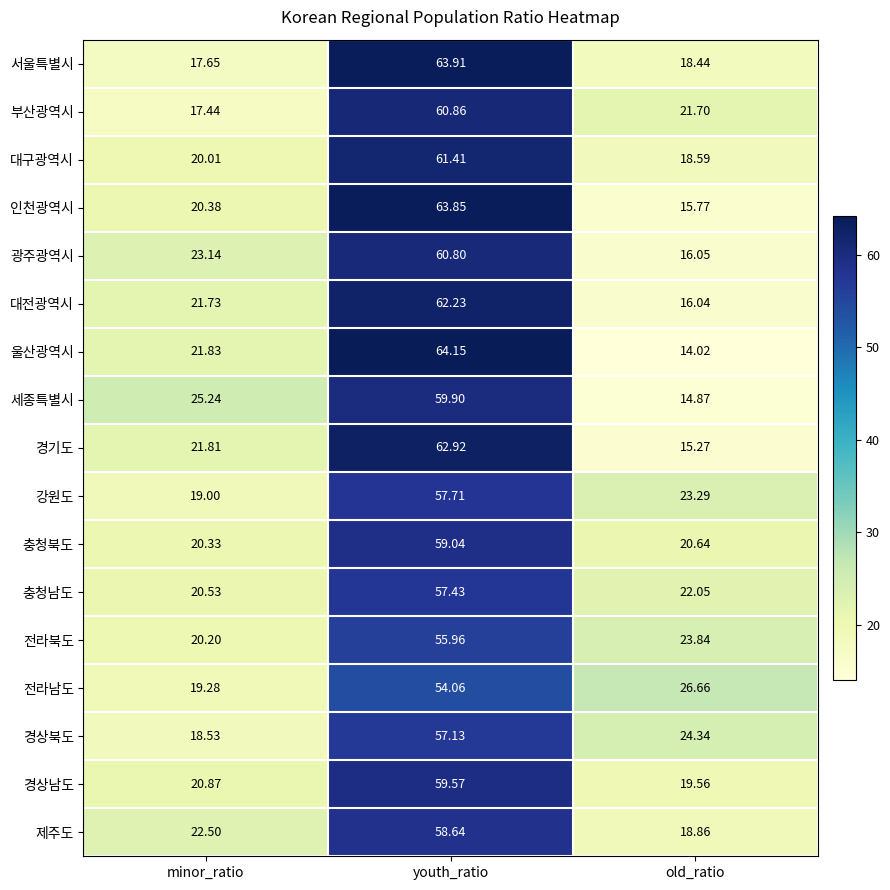

Which label corresponds to the largest value in the chart?

youth_ratio